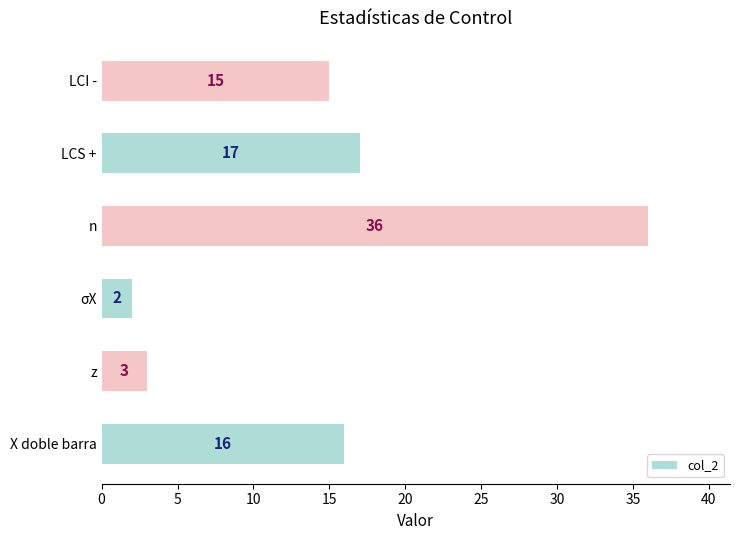

What is the average value?

15